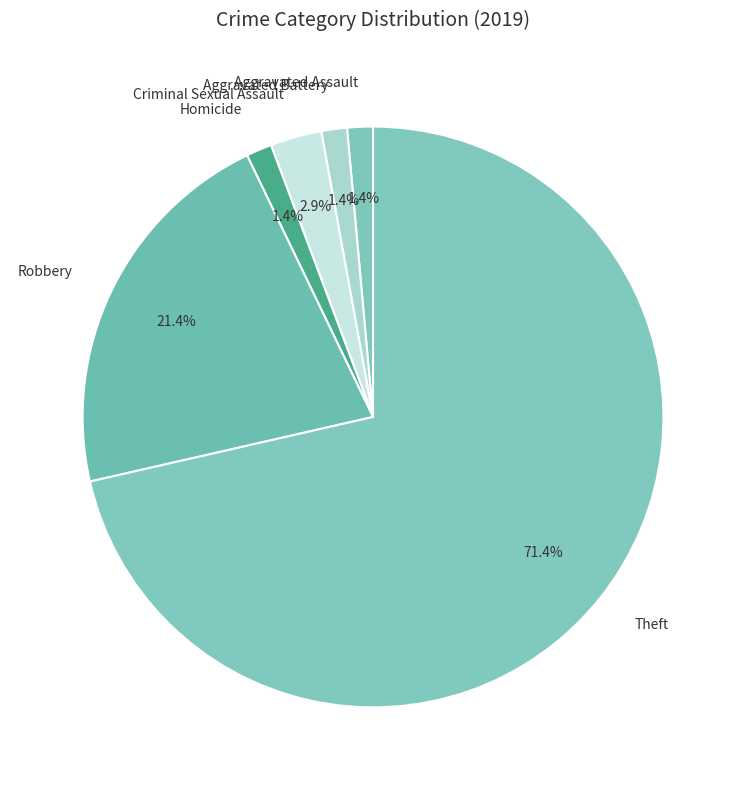

Which slice is the largest?

Theft